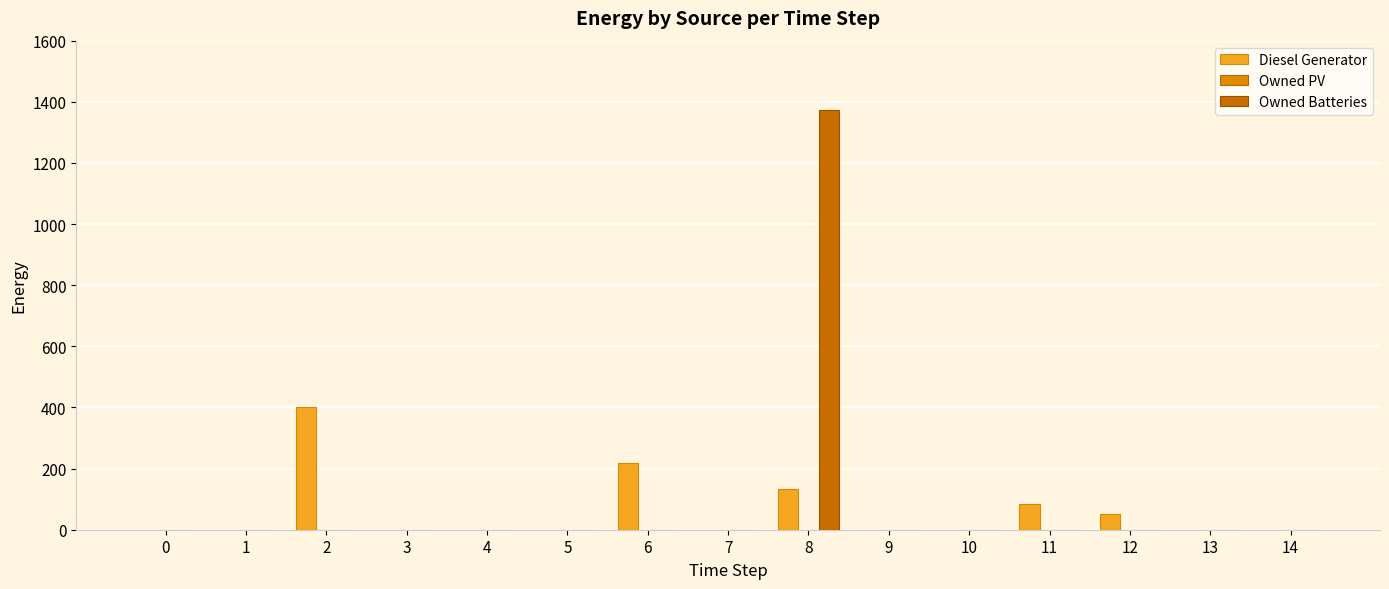

Which category has the highest value in the Owned Batteries series?

8